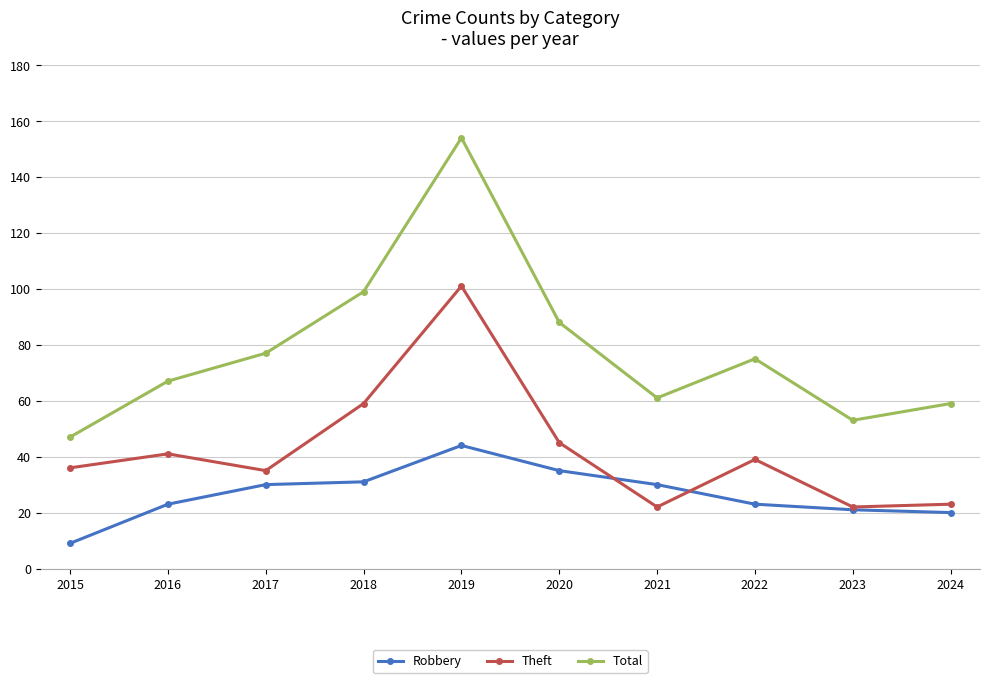

Which label corresponds to the smallest value in the chart?

2015